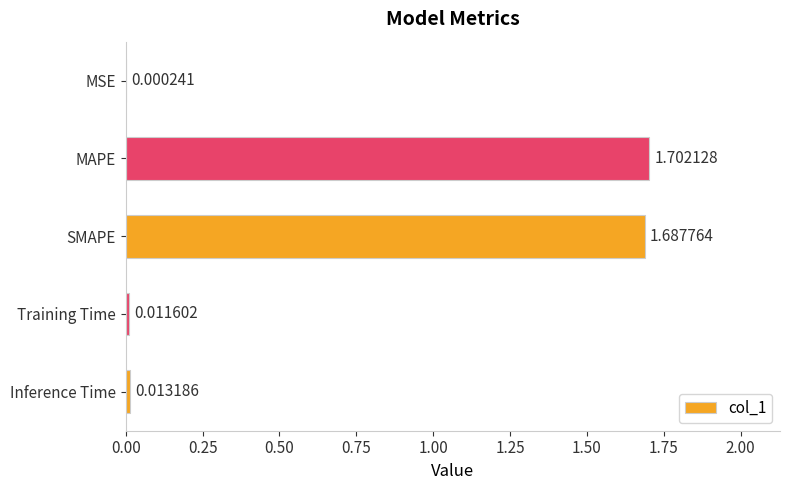

Which category has the highest value across all series?

MAPE